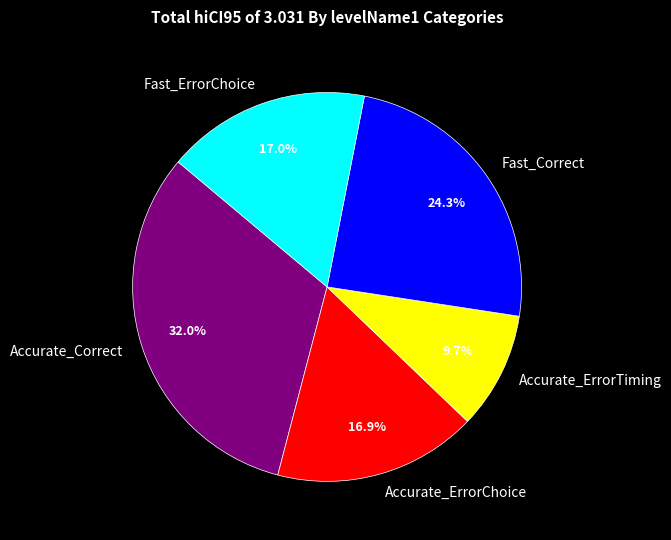

How many segments does this pie chart have?

5